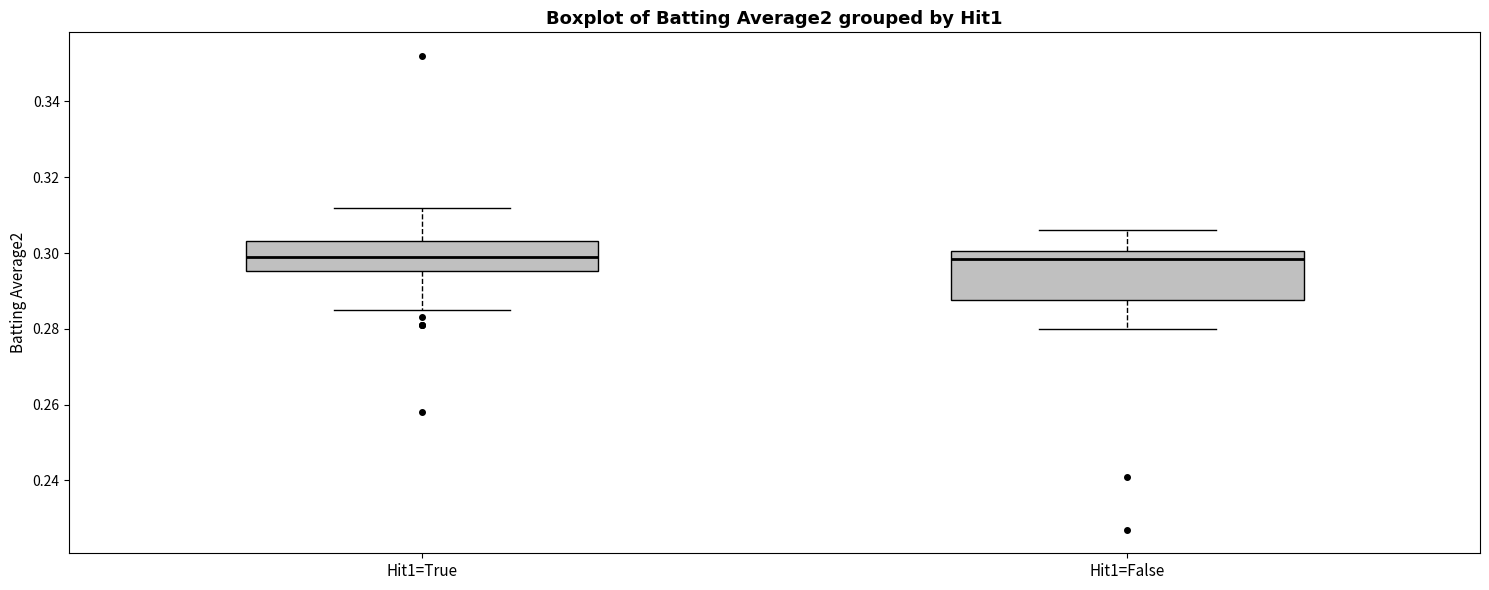

Reading left to right, read every box against the y-axis: the position of its median line, the range the box covers, and the ends of its whiskers. The values are not printed on the chart, so give them approximately, as read against the axis.

Hit1=True: median 0.300, box 0.296 to 0.304, whiskers 0.286 to 0.312
Hit1=False: median 0.298, box 0.288 to 0.300, whiskers 0.280 to 0.306